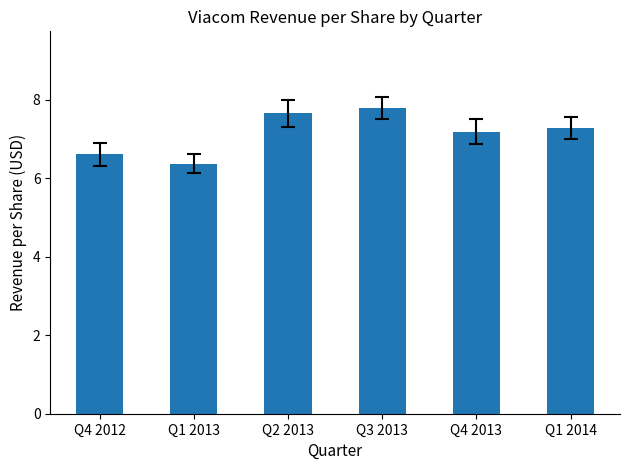

What is the minimum value shown in the chart?

6.4